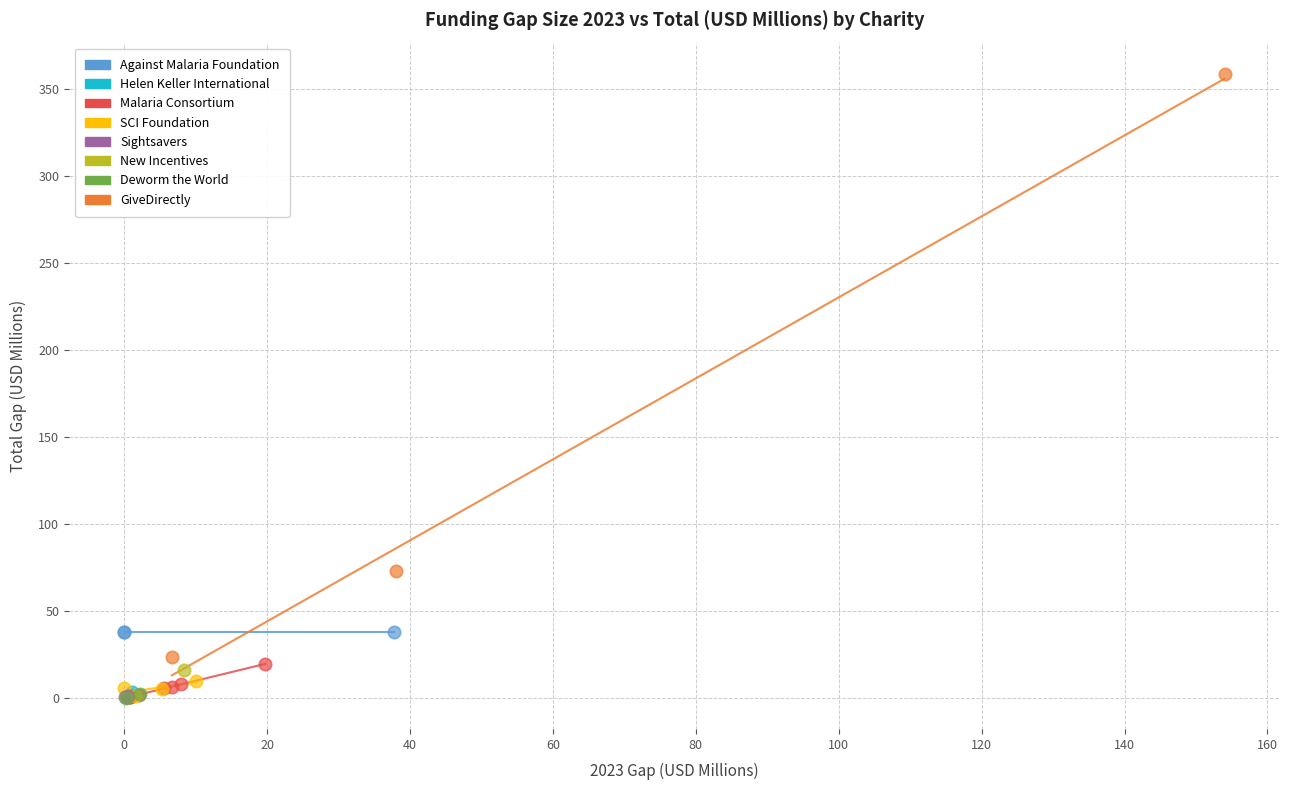

What are all the series names shown in the legend?

Against Malaria Foundation, Helen Keller International, Malaria Consortium, SCI Foundation, Sightsavers, New Incentives, Deworm the World, GiveDirectly